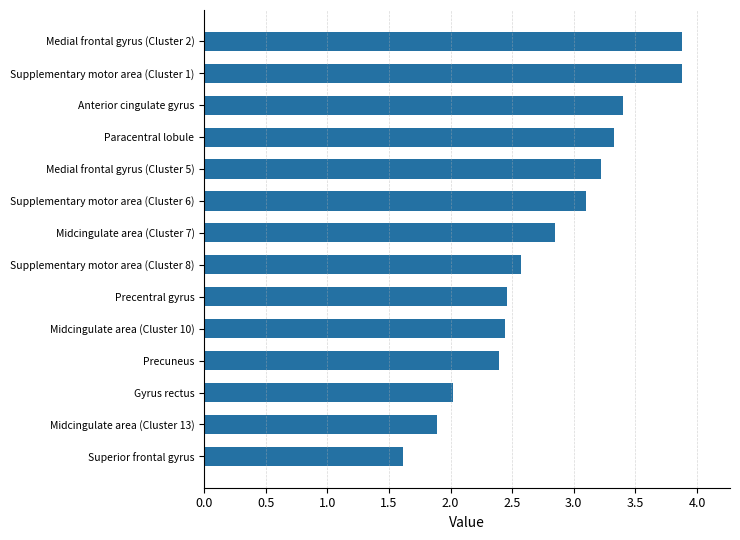

True or false: the data shows 1.0 at Gyrus rectus.

False